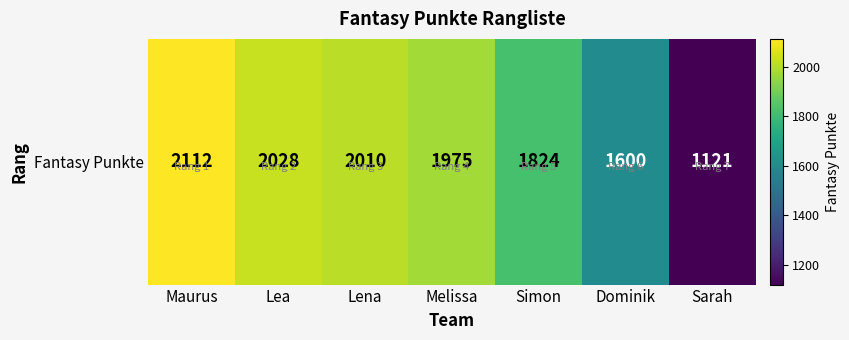

What is the sum of all values?

12670